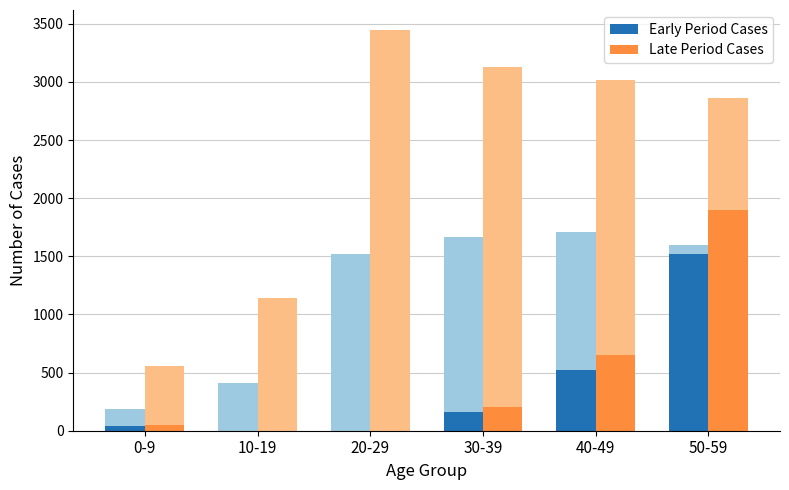

Where does the Early Period Cases series first go above 160?

40-49